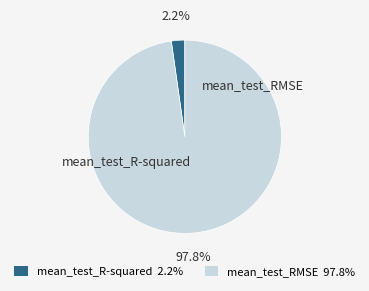

Which category has the smallest portion of the pie?

mean_test_R-squared